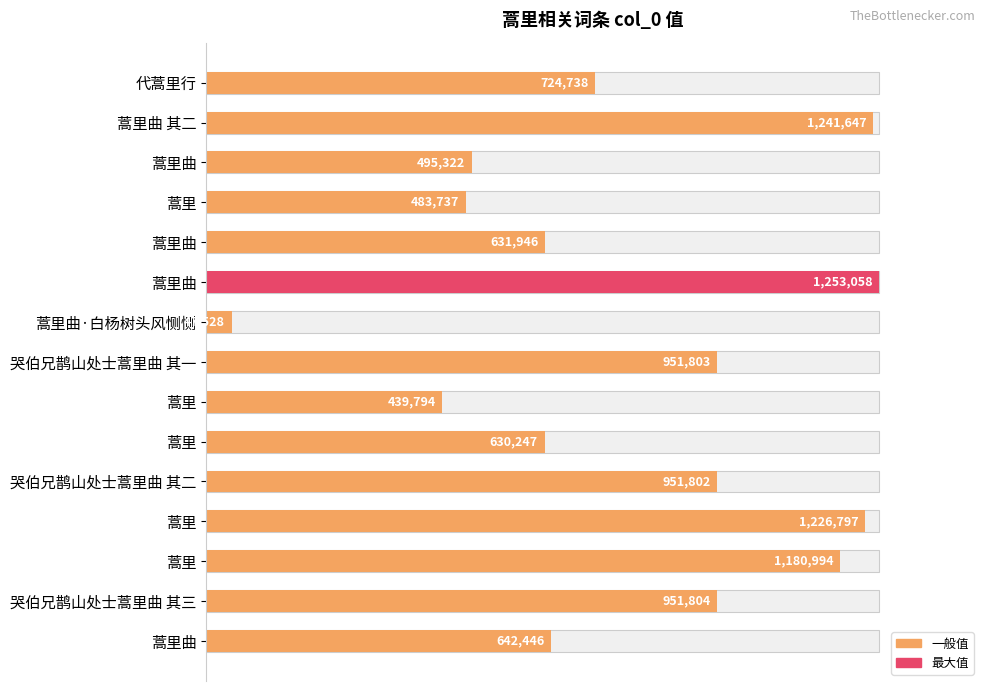

What position from the right is 60?

12